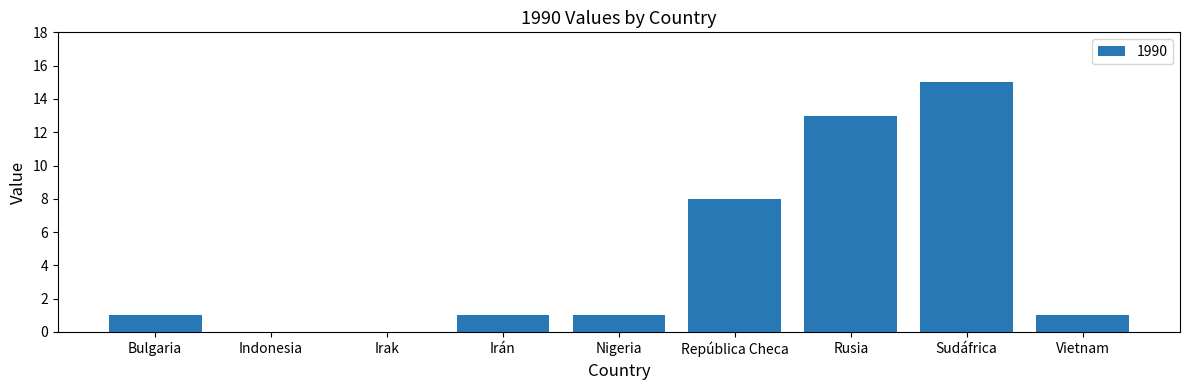

Which category has the highest value across all series?

Sudáfrica